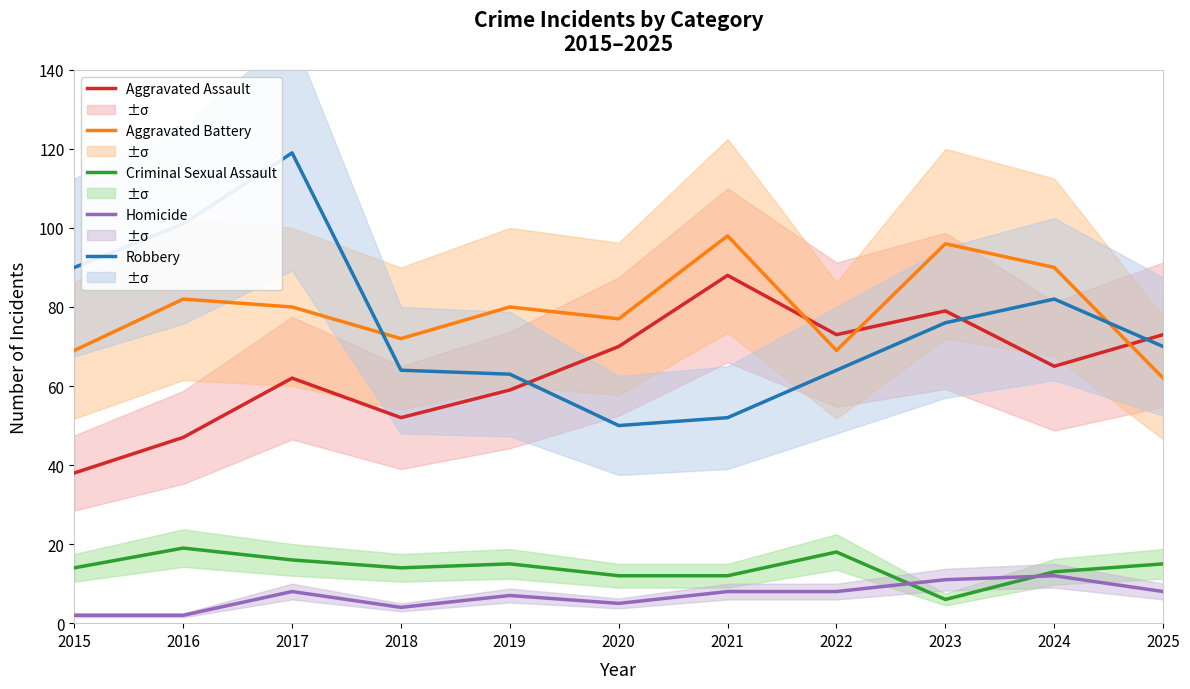

Rank the series at 2021 from lowest to highest value.

Homicide, Criminal Sexual Assault, Robbery, Aggravated Assault, Aggravated Battery